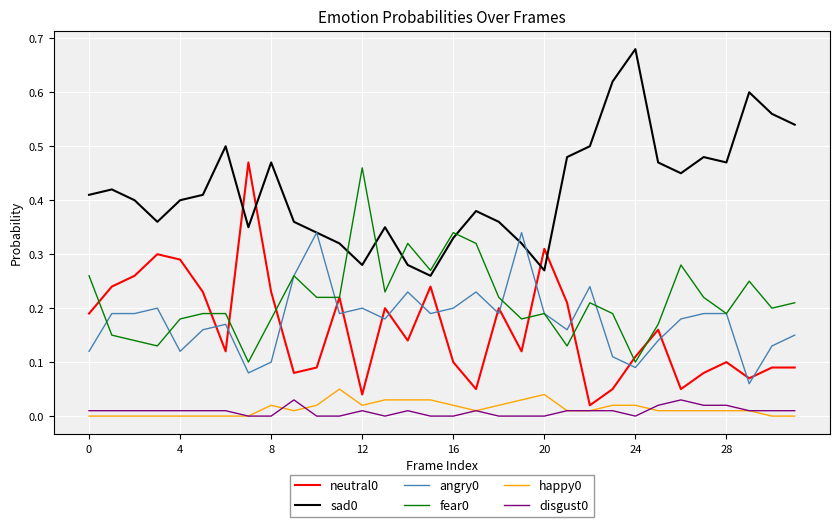

True or false: angry0 and disgust0 cross at least once.

False